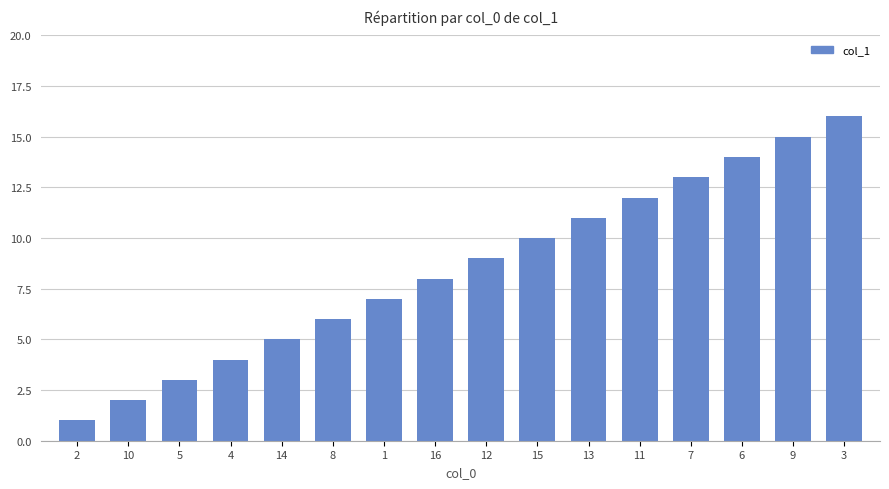

How many categories are shown in the chart?

16